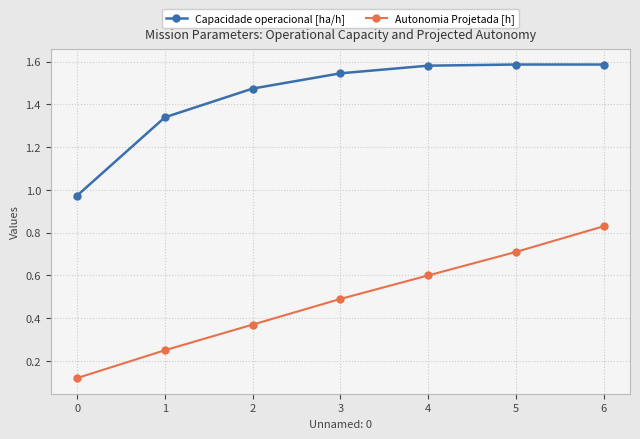

The Capacidade operacional [ha/h] series shows 0.6 at 6. True or false?

False